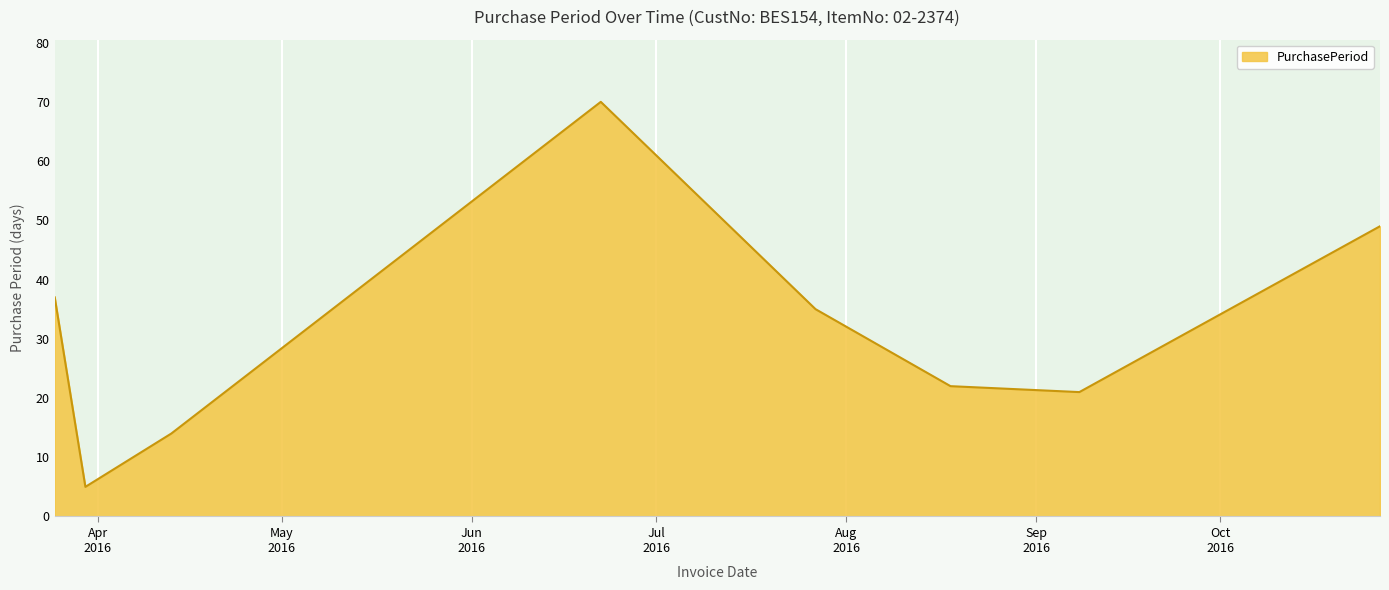

What is the smallest value displayed?

5